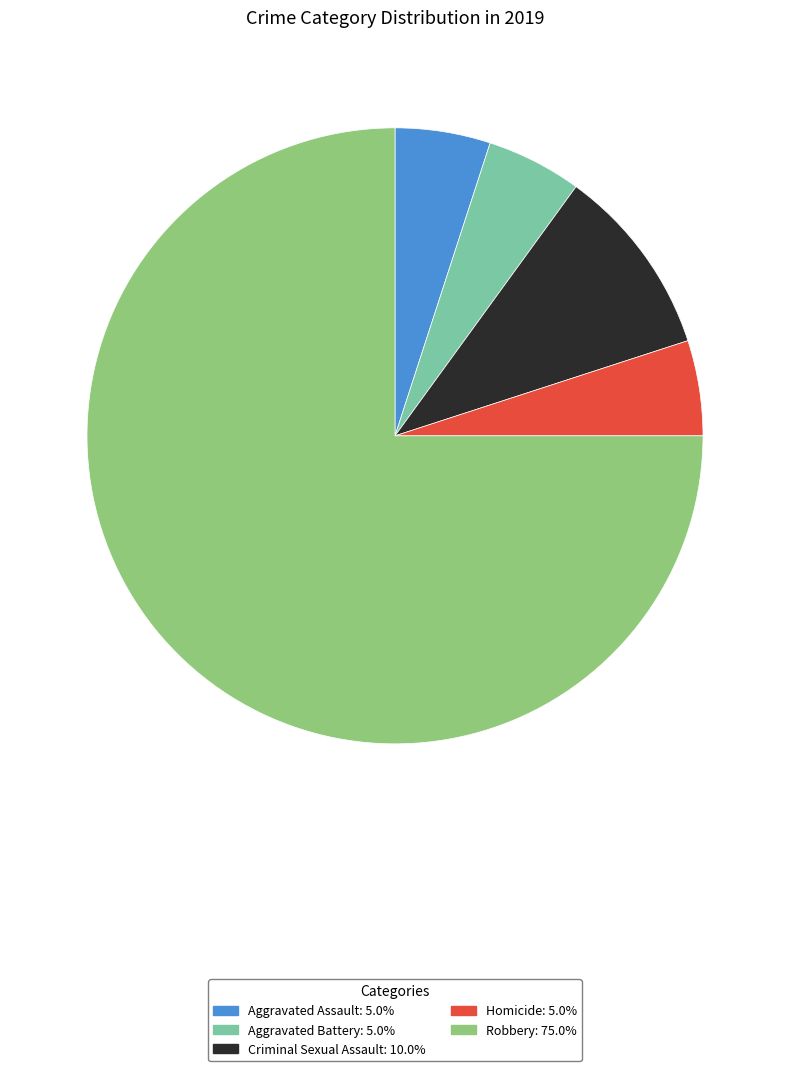

Does Robbery represent more than half of the total?

Yes